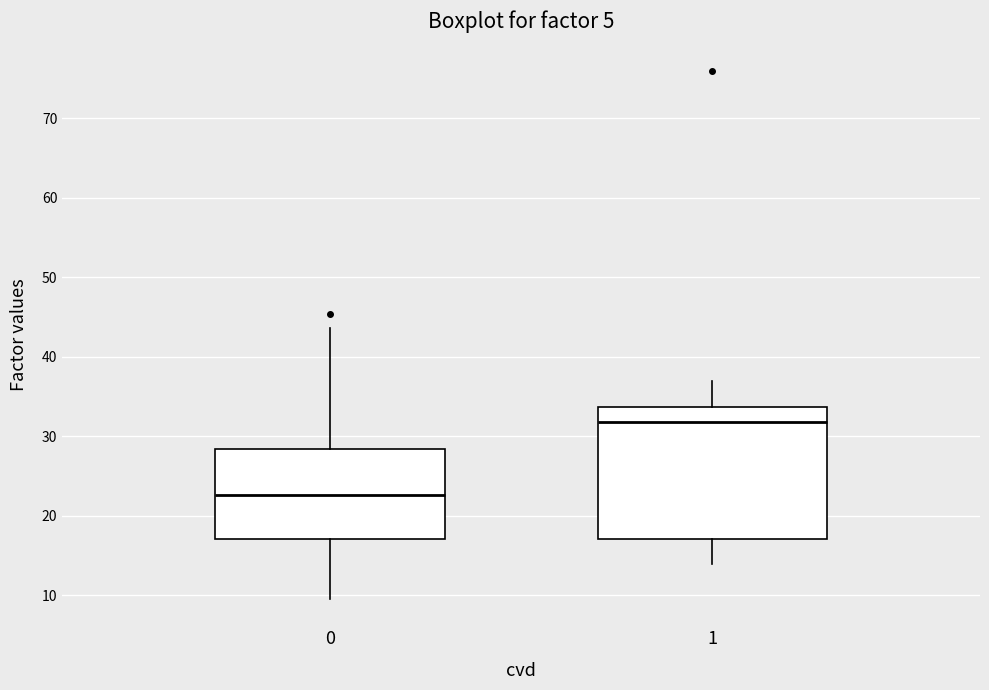

Which box's median line is the lowest?

0